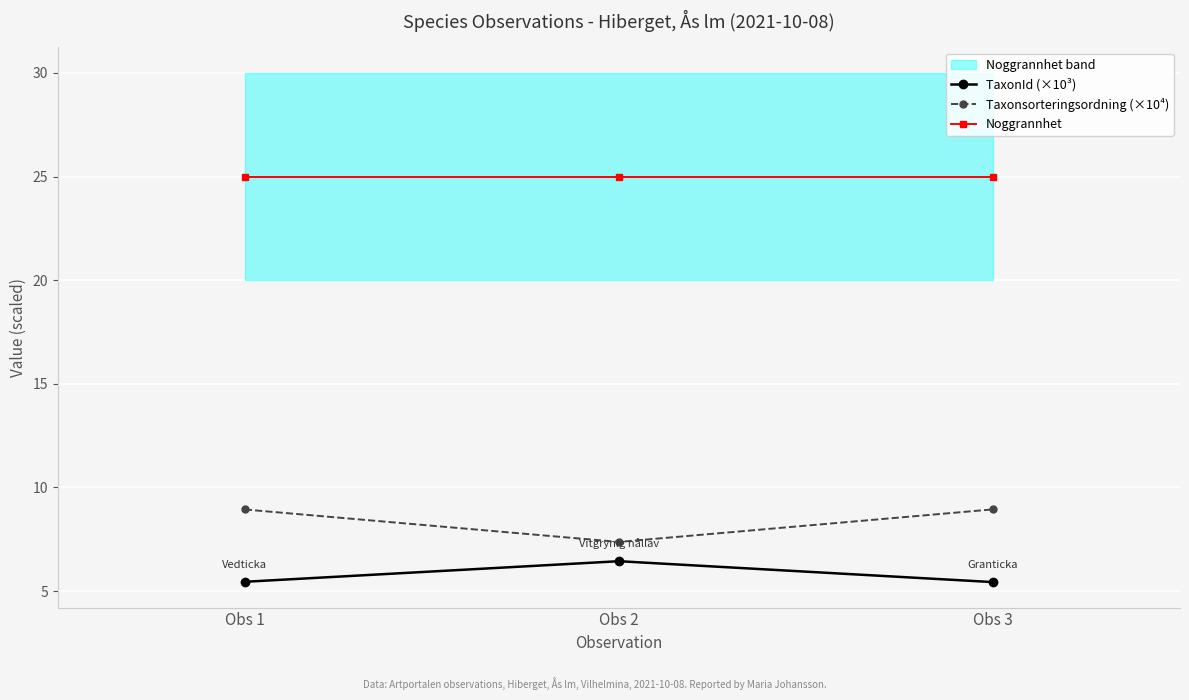

At which category is the sum across all series the highest?

Obs 1